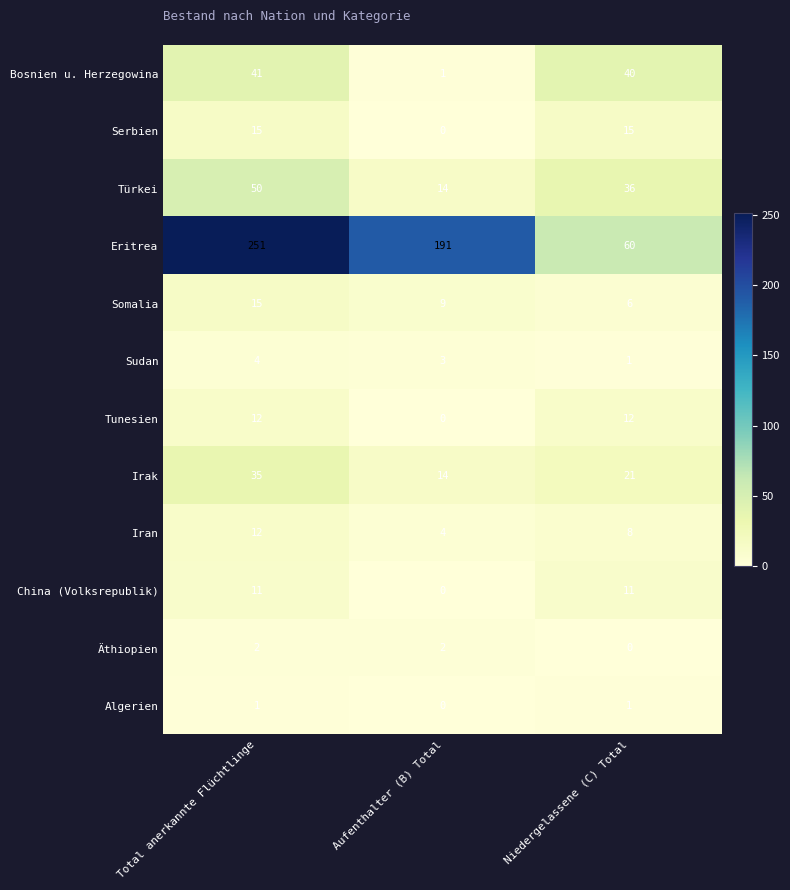

True or false: Irak has a value of 35 at Total anerkannte Flüchtlinge.

True